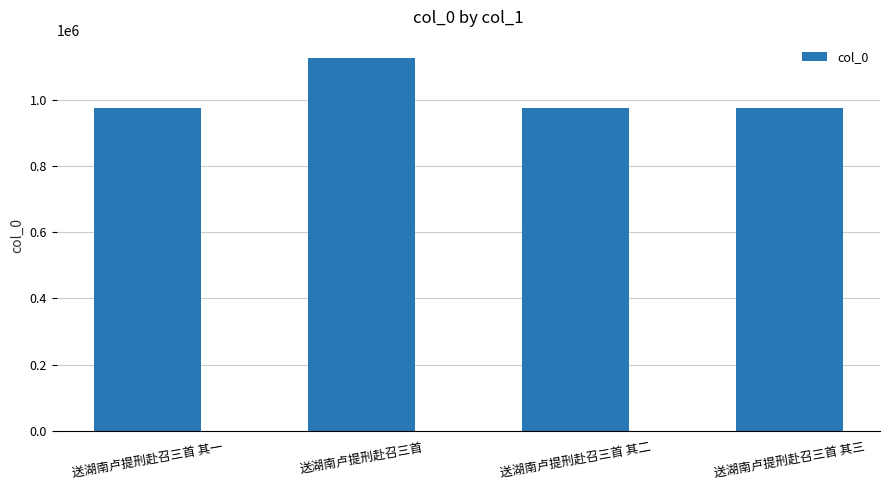

What is the change in value from 送湖南卢提刑赴召三首 其一 to 送湖南卢提刑赴召三首 其三?

-2